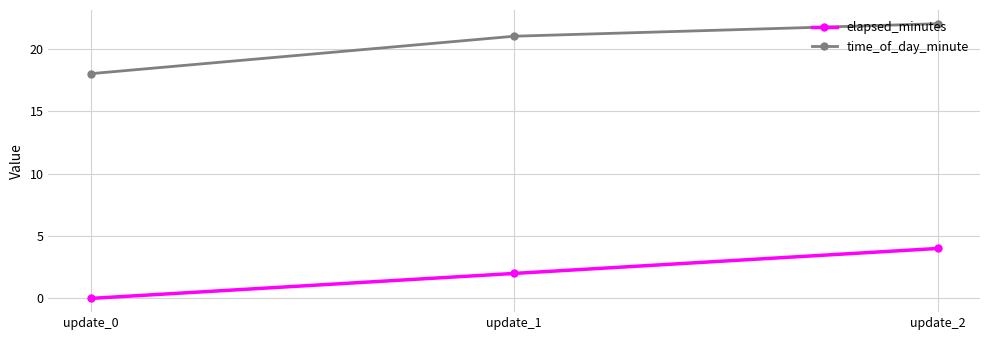

What is the difference between the highest and lowest values at update_1?

19